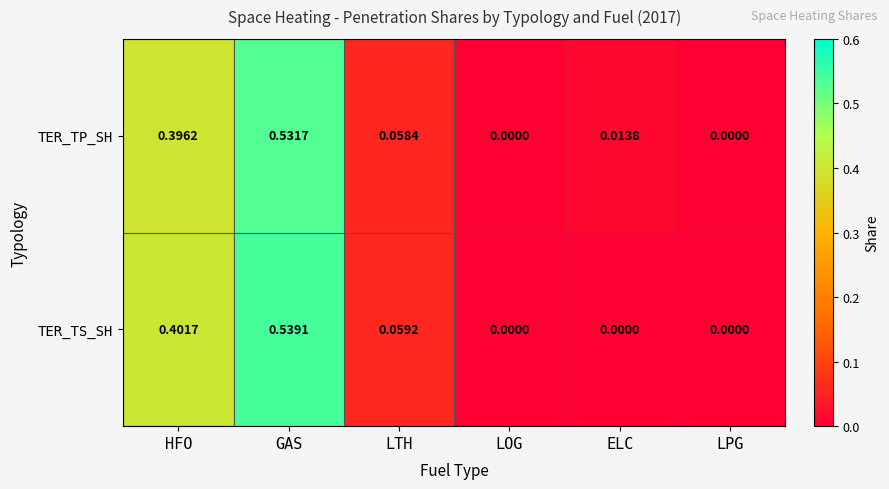

How many categories are shown in the chart?

6